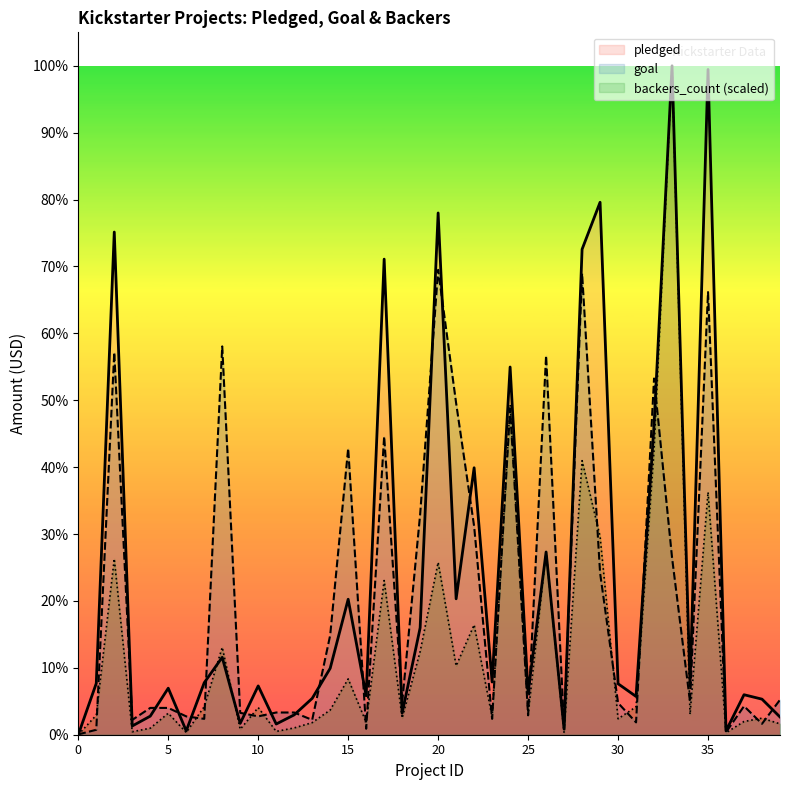

How many lines are shown in the chart?

3